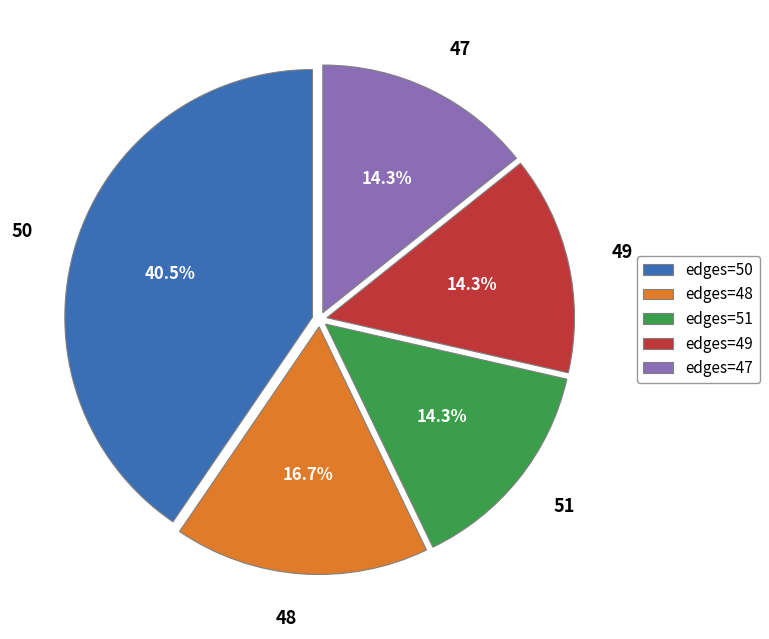

Is it true that 47 is 32% of the pie?

False